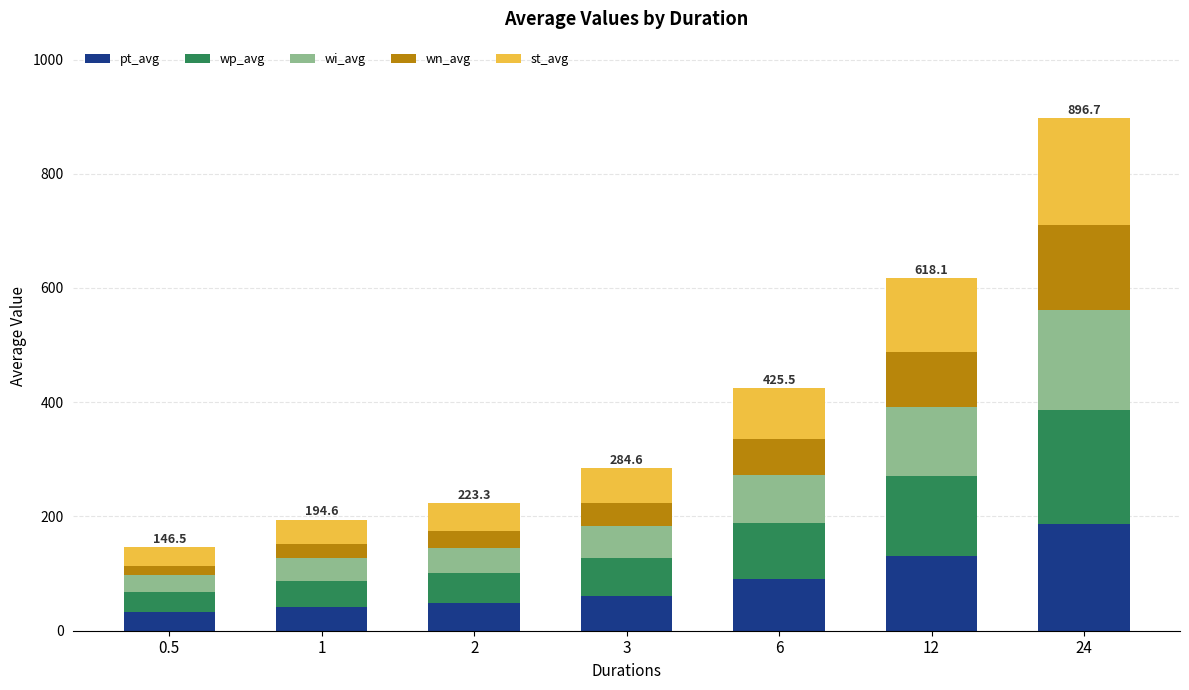

Is it true that pt_avg equals 186.7 at 24?

True